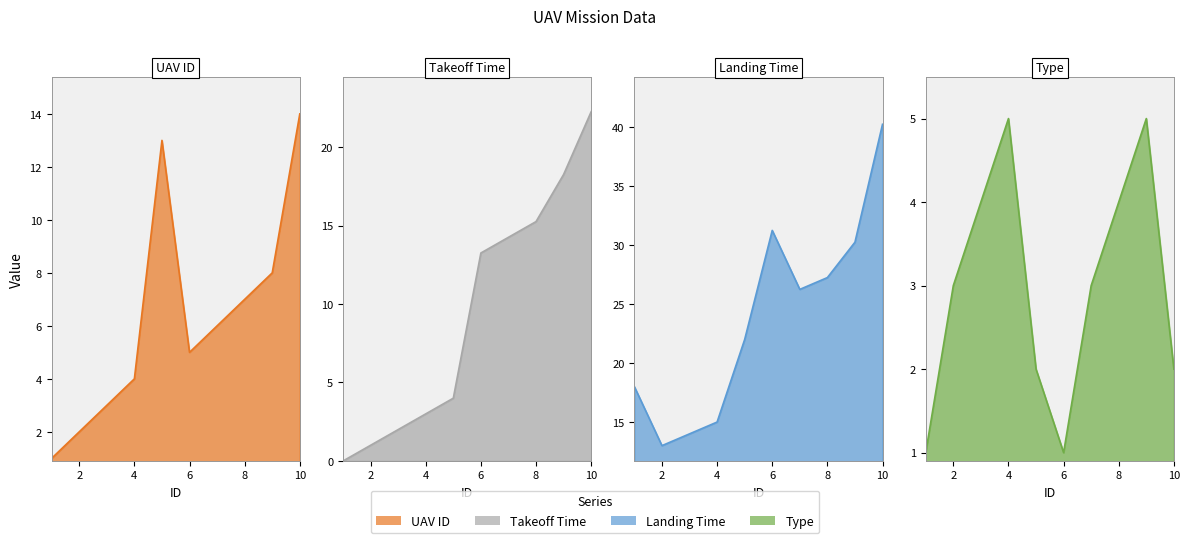

Is it true that Takeoff Time equals -9.8 at 1?

False